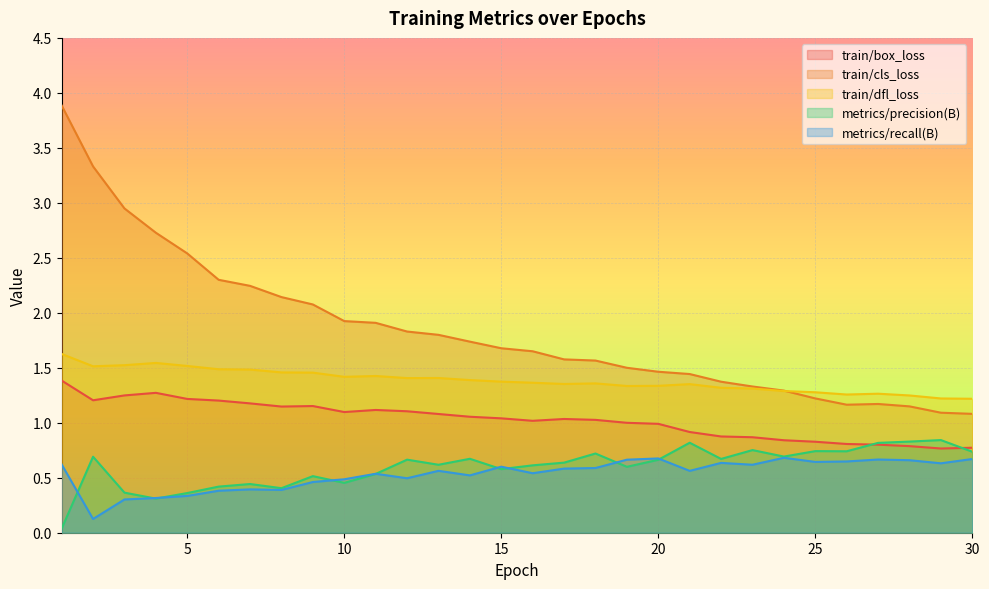

True or false: train/box_loss has a value of 0.4 at 23.

False